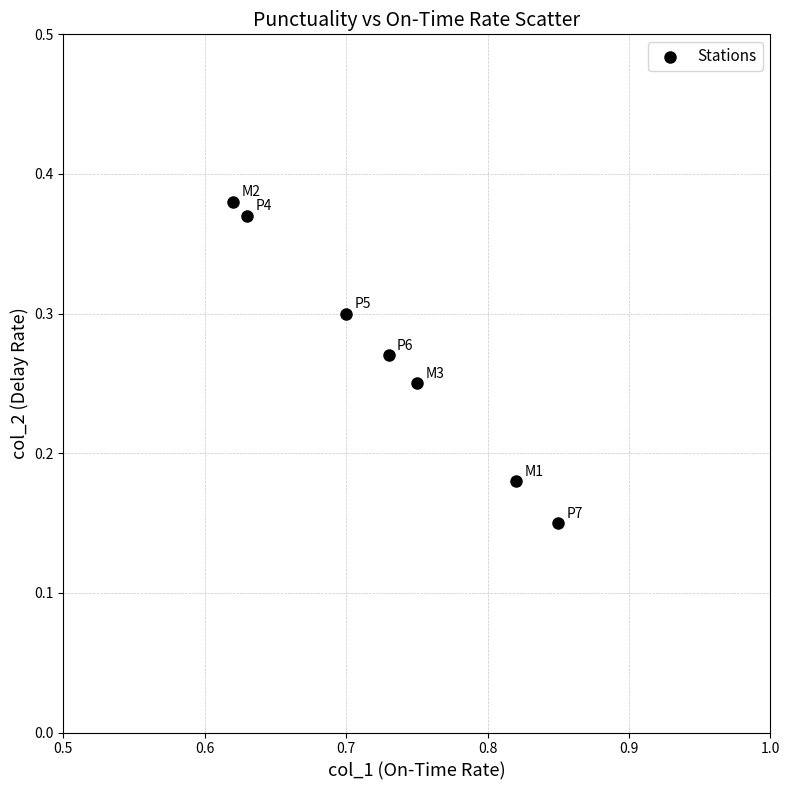

What is the average X value?

0.7